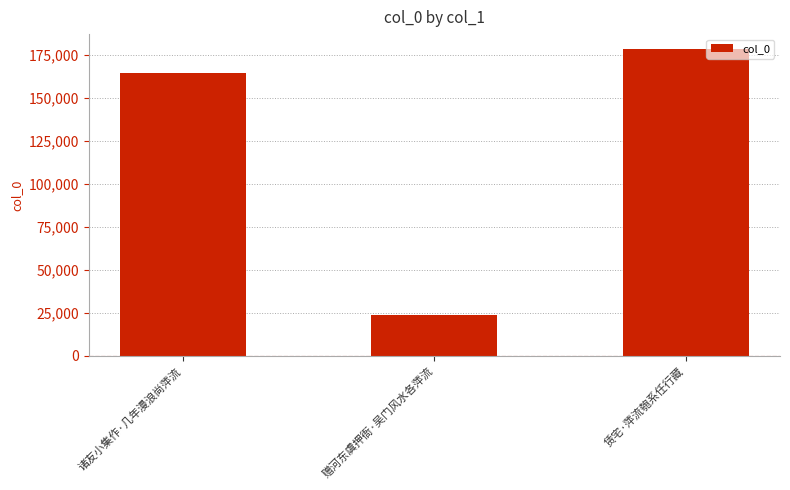

Rank the categories by value from highest to lowest.

赁宅·萍流匏系任行藏, 诸友小集作·几年漫浪尚萍流, 赠河东虞押衙·吴门风水各萍流